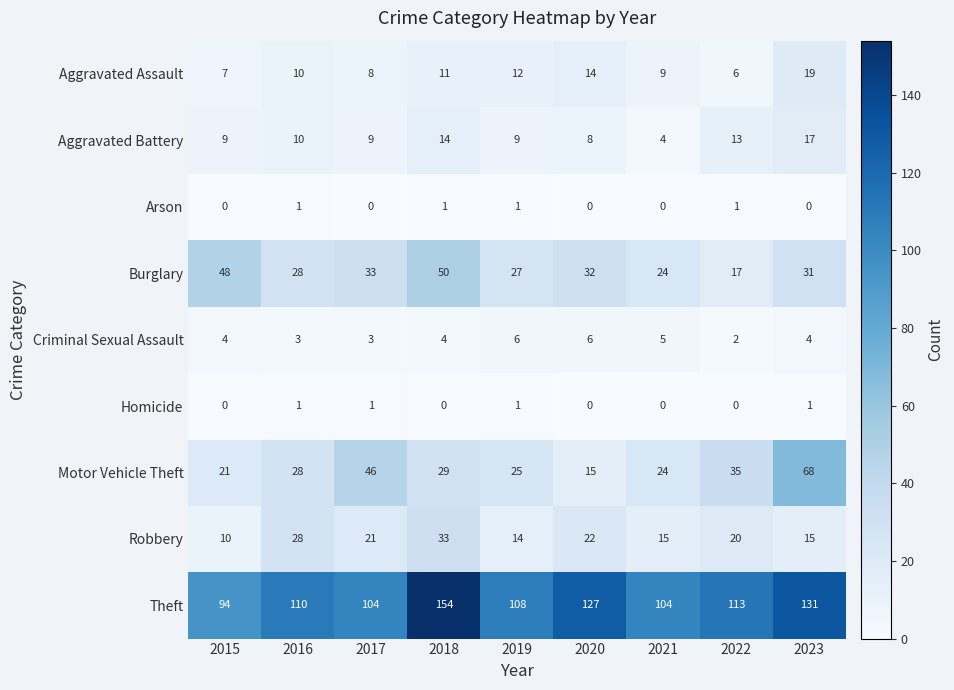

At which category does the chart reach its peak across all series?

2018